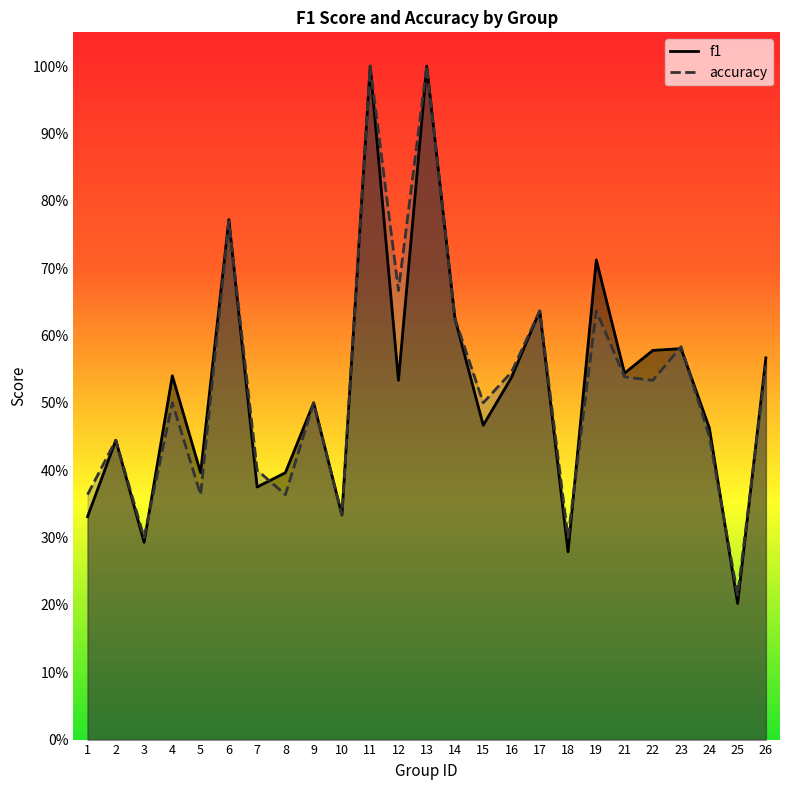

At which label does accuracy reach its peak?

11